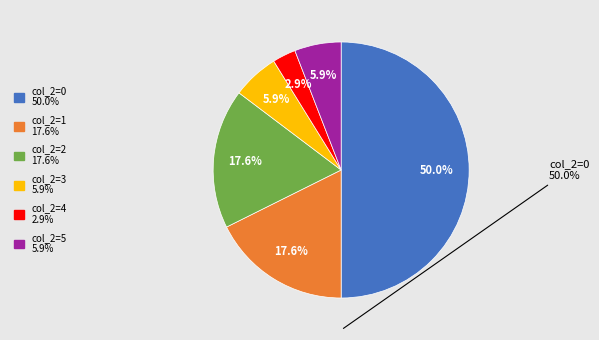

Count the number of slices in the pie.

6